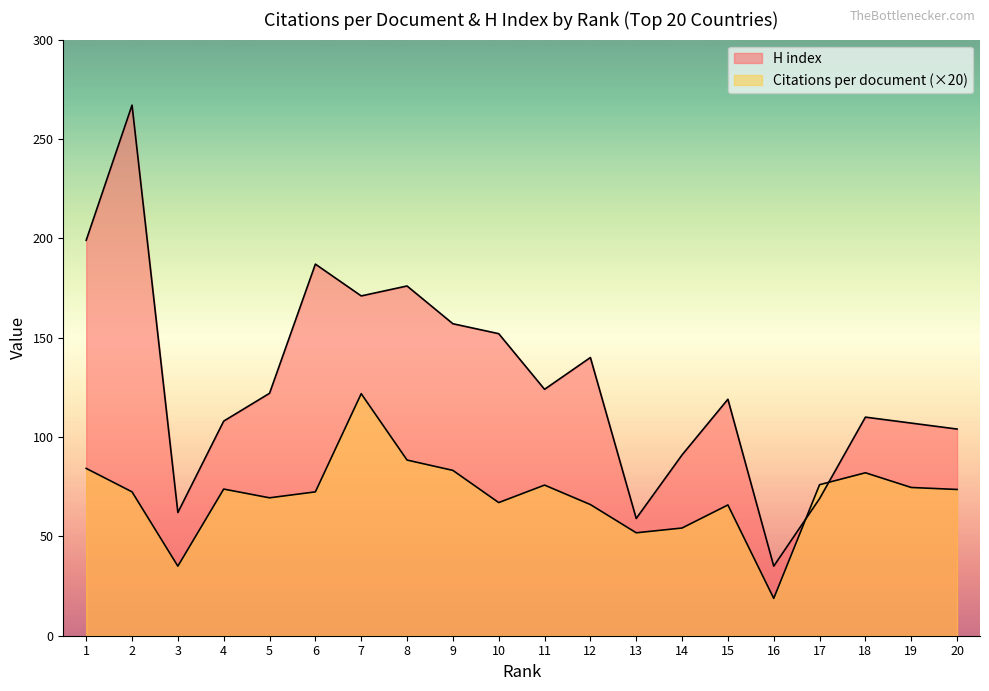

What is the spread (max minus min) of values at 15?

53.2